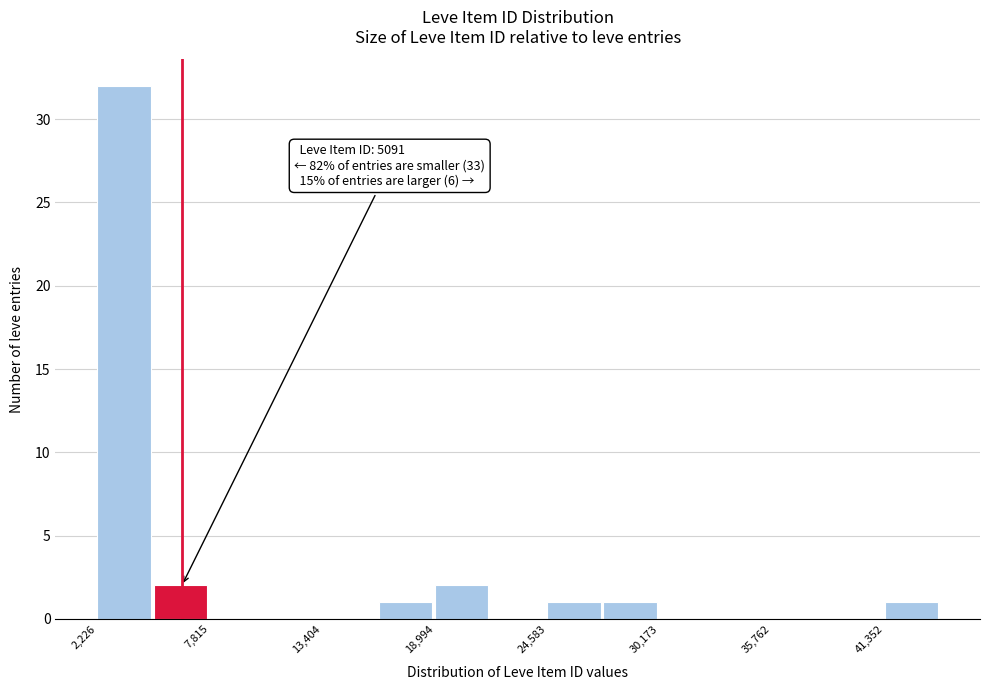

Read against the x-axis, roughly where is the centre of the tallest bar?

4000